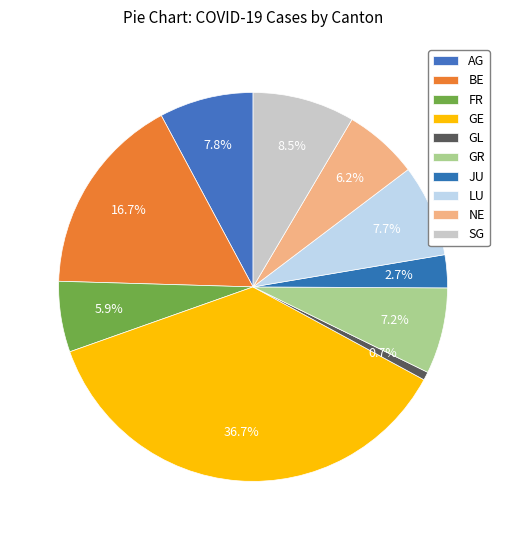

Is there any slice that represents more than half of the pie?

No